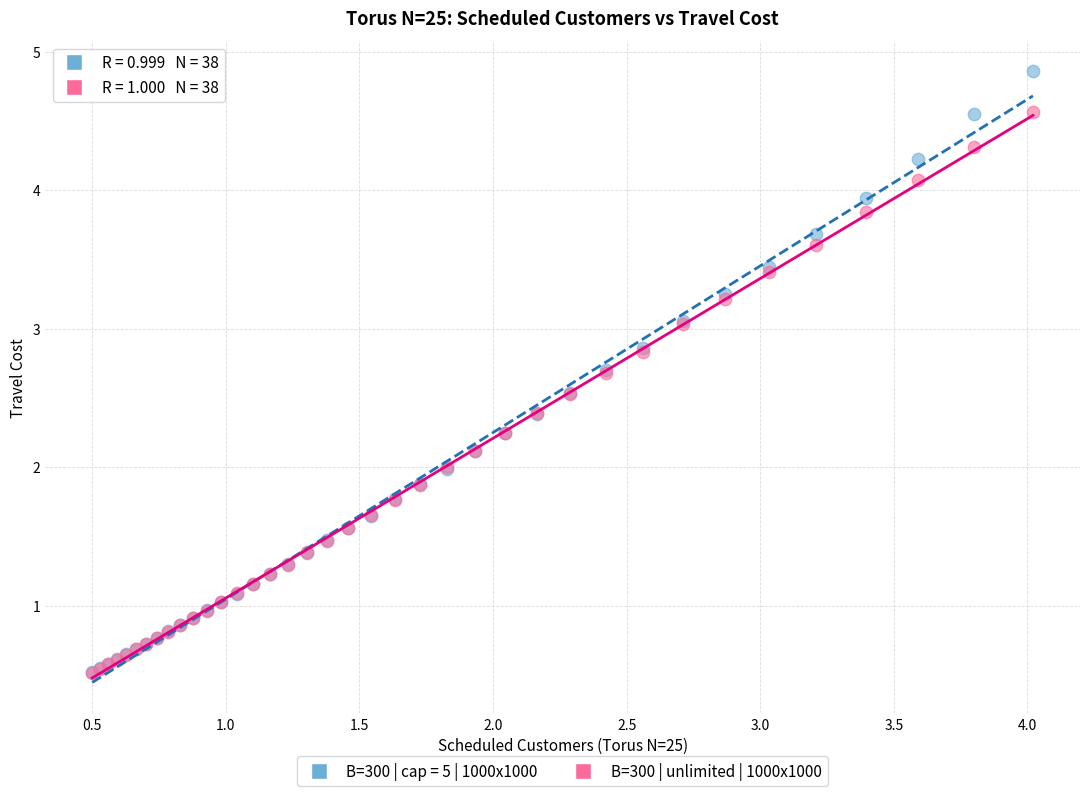

What are all the series names shown in the legend?

B=300 | cap = 5 | 1000x1000, B=300 | unlimited | 1000x1000